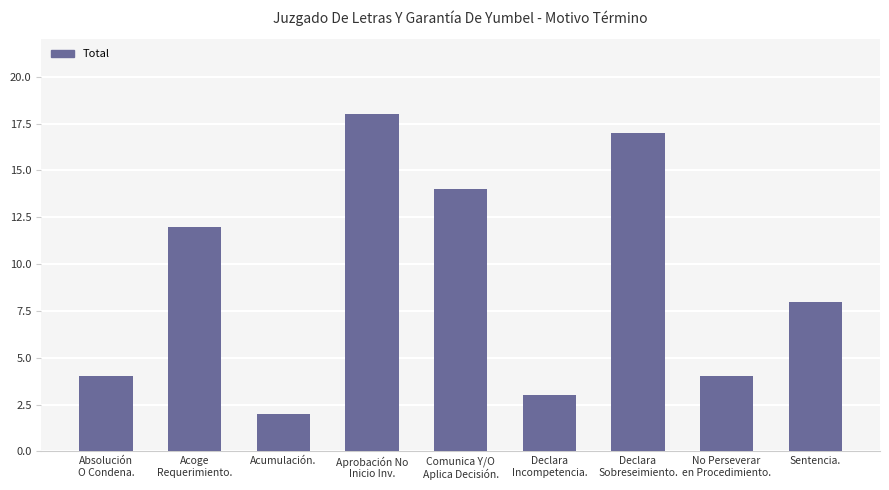

What is the value of the 6th bar from the left?

3